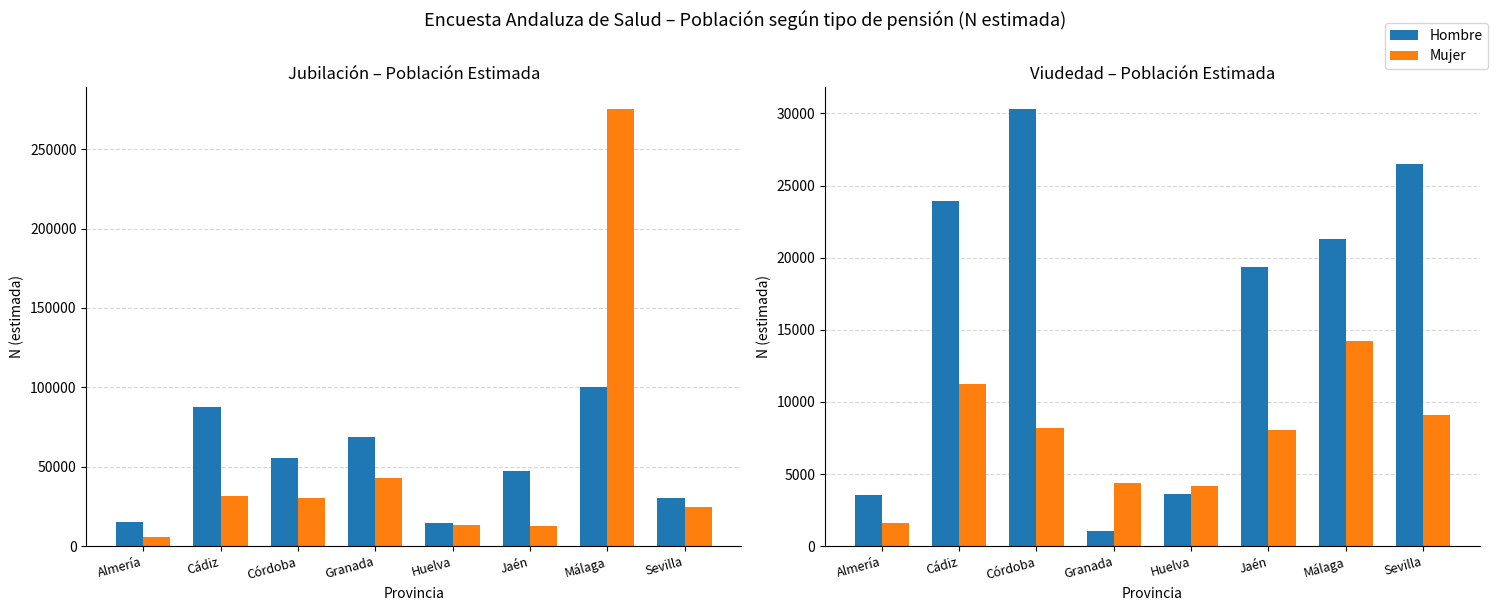

List the series in order of their overall mean, highest first.

Hombre, Mujer